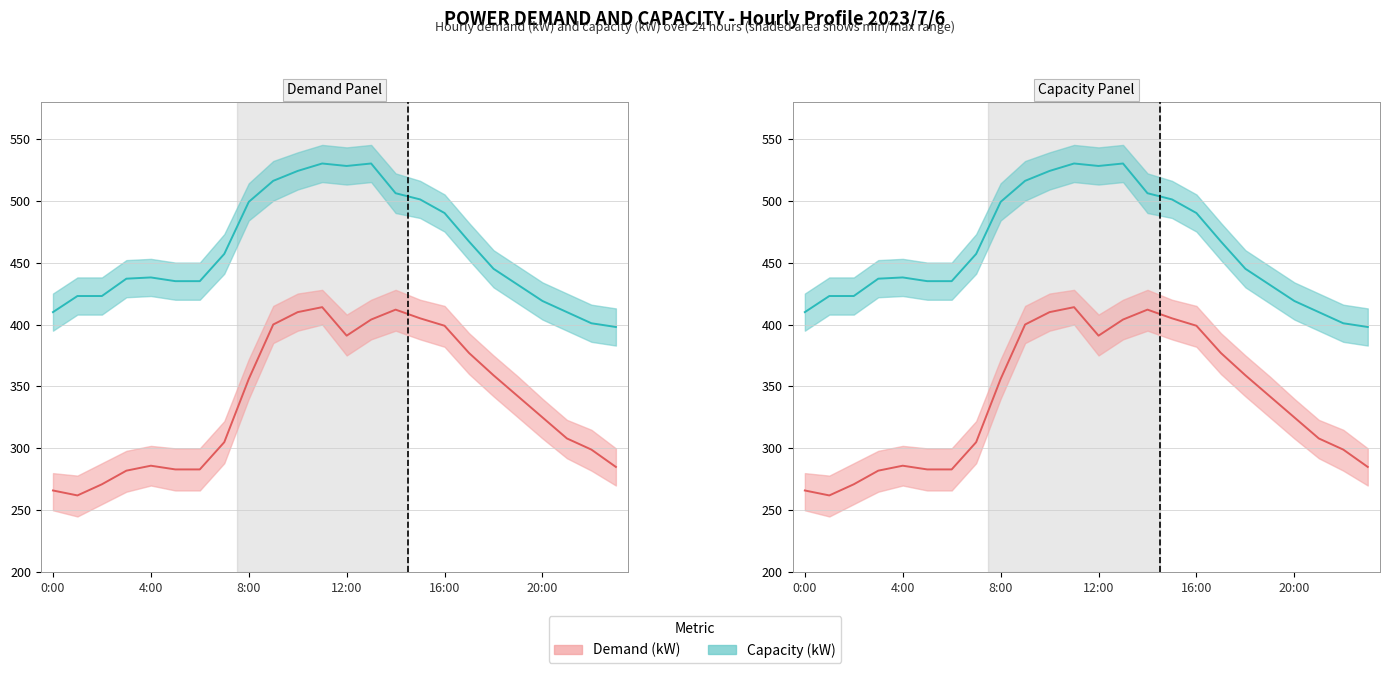

List the series in order of their peak value, lowest first.

Demand (kW), Capacity (kW)